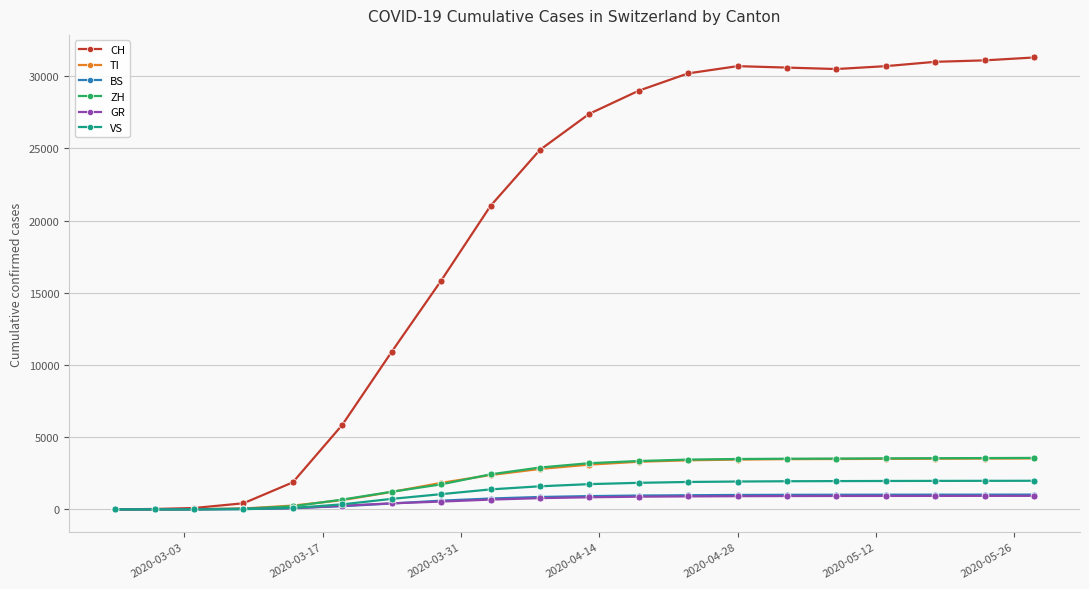

What is the difference between the maximum and minimum values in the BS series?

1025